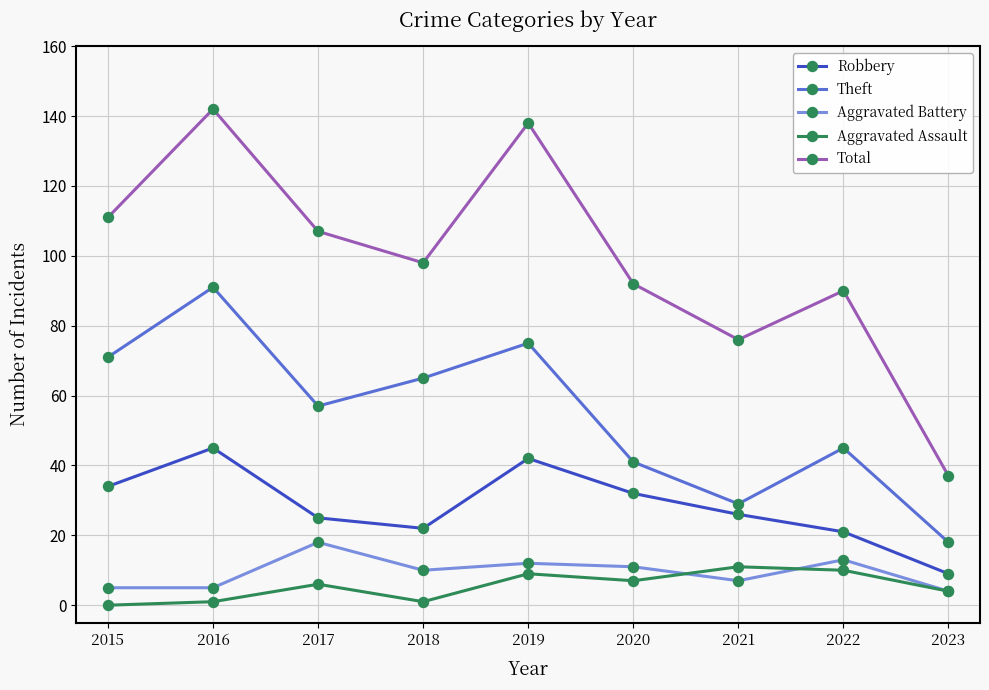

Count the number of categories in the chart.

9